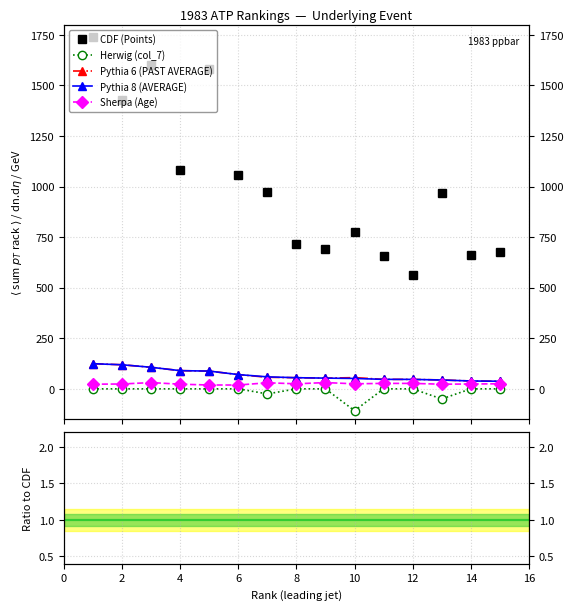

True or false: Pythia 8 (AVERAGE) and Herwig (col_7) intersect in this chart.

False